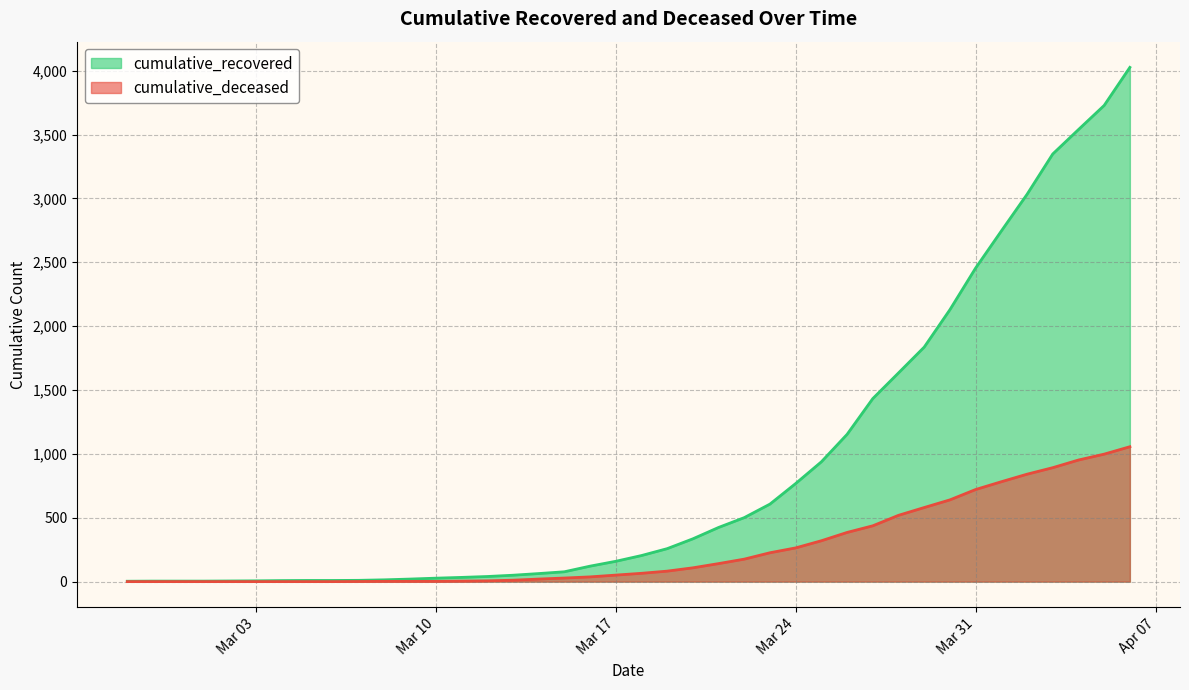

Which label corresponds to the largest value in the chart?

2020-04-06